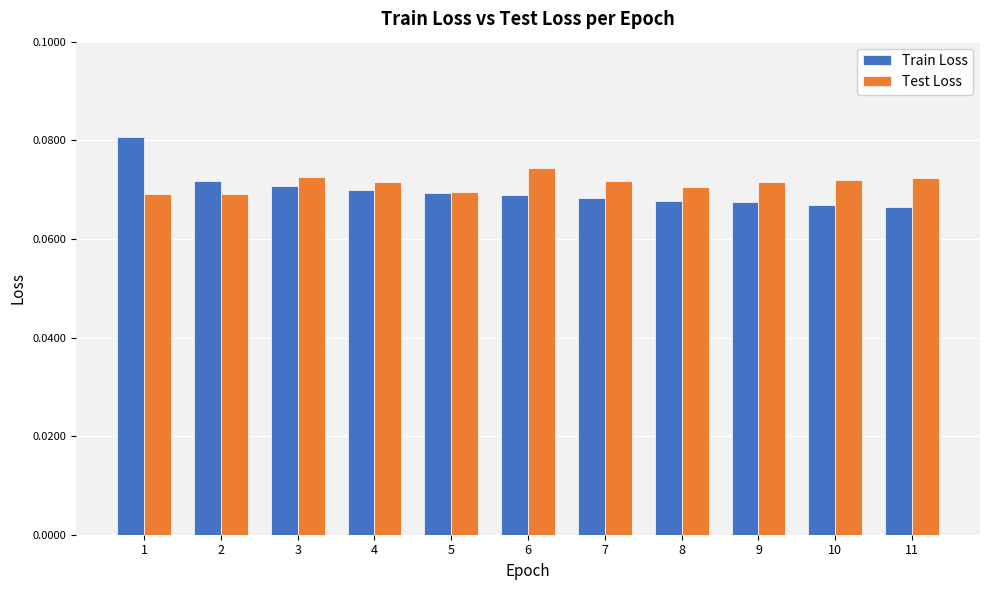

How many bars are there in total?

22